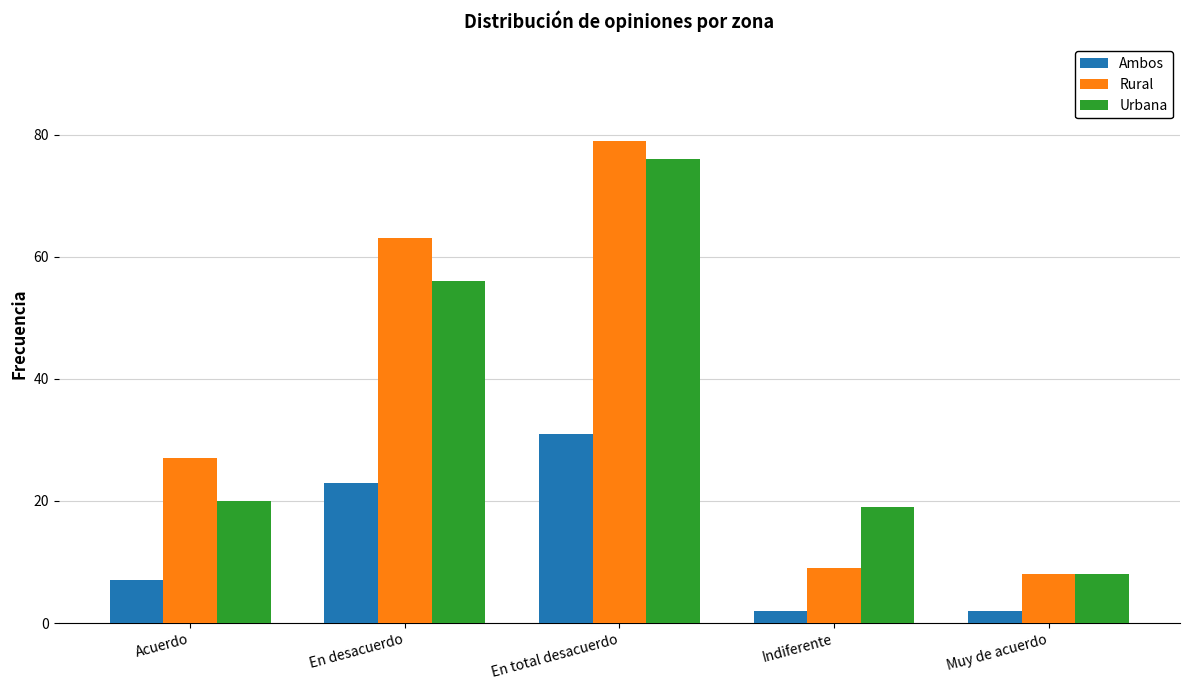

Which series has the largest total across all categories?

Rural